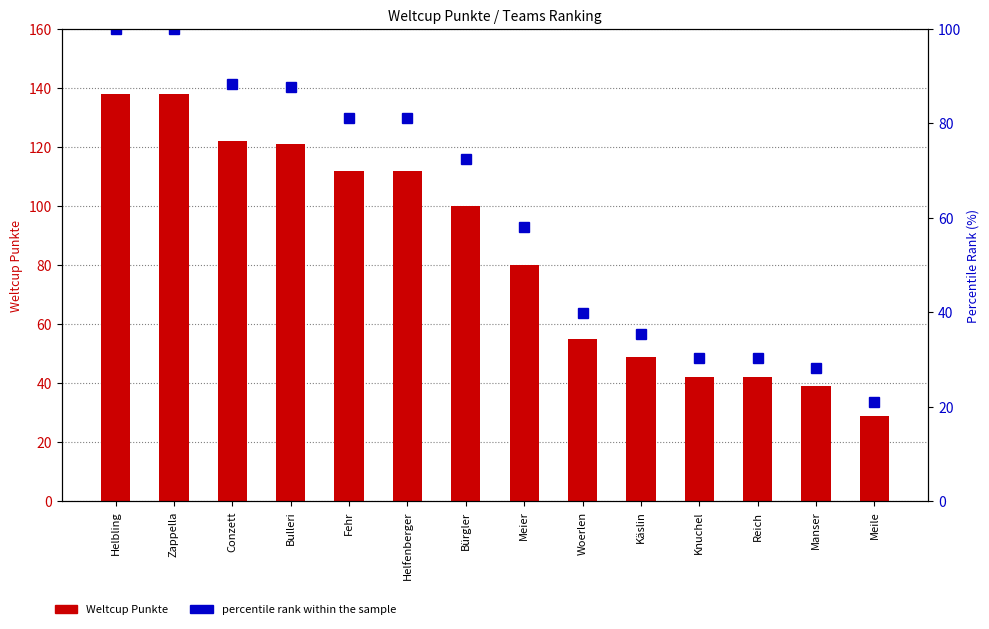

Reading left to right, transcribe all the data shown in this chart.

Weltcup Punkte: 138.0	138.0	122.0	121.0	112.0	112.0	100.0	80.0	55.0	49.0	42.0	42.0	39.0	29.0
percentile rank within the sample: 100.0	100.0	88.4	87.7	81.2	81.2	72.5	58.0	39.9	35.5	30.4	30.4	28.3	21.0